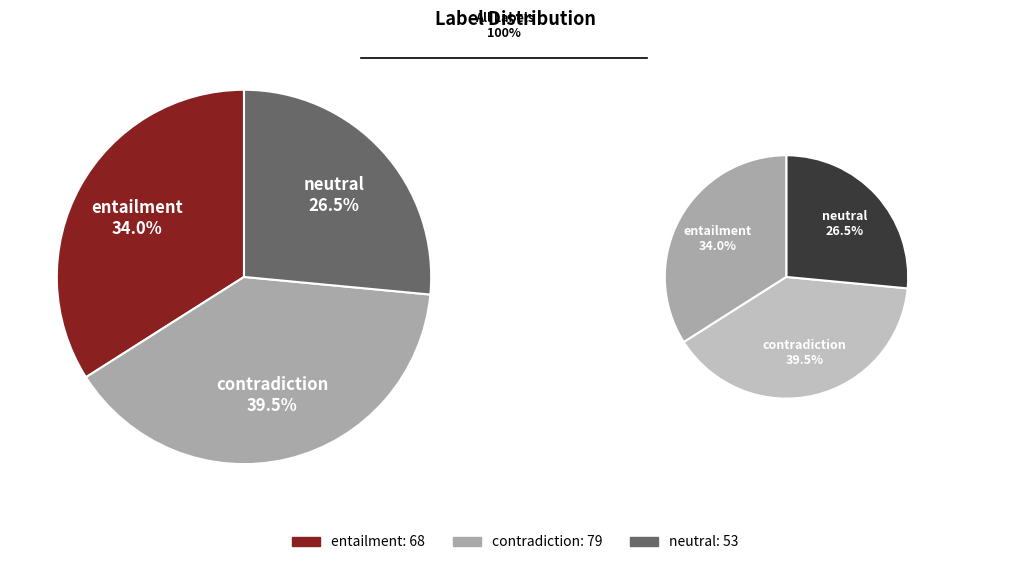

Which category has the biggest portion of the pie?

contradiction